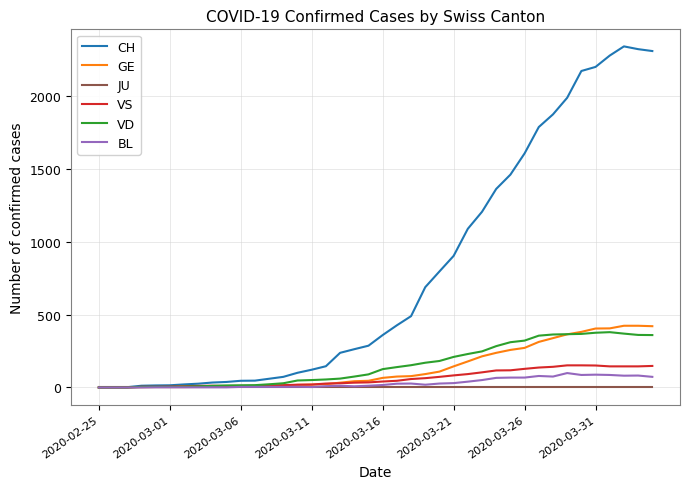

Which series has the largest range (max minus min)?

CH